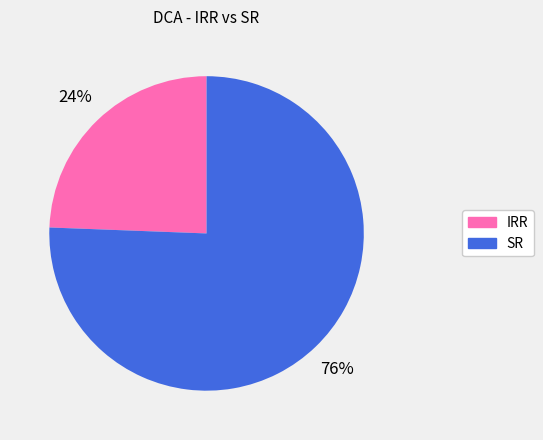

What percentage is the IRR slice, to the nearest percent?

24%